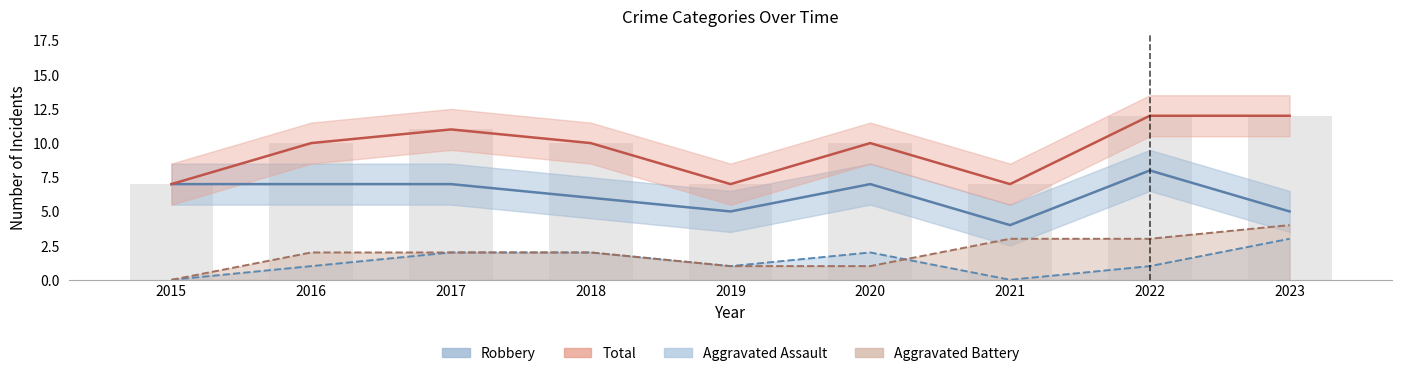

Reading right to left, transcribe all the data shown in this chart.

Aggravated Assault: 3	1	0	2	1	2	2	1	0
Aggravated Battery: 4	3	3	1	1	2	2	2	0
Robbery: 5	8	4	7	5	6	7	7	7
Total: 12	12	7	10	7	10	11	10	7